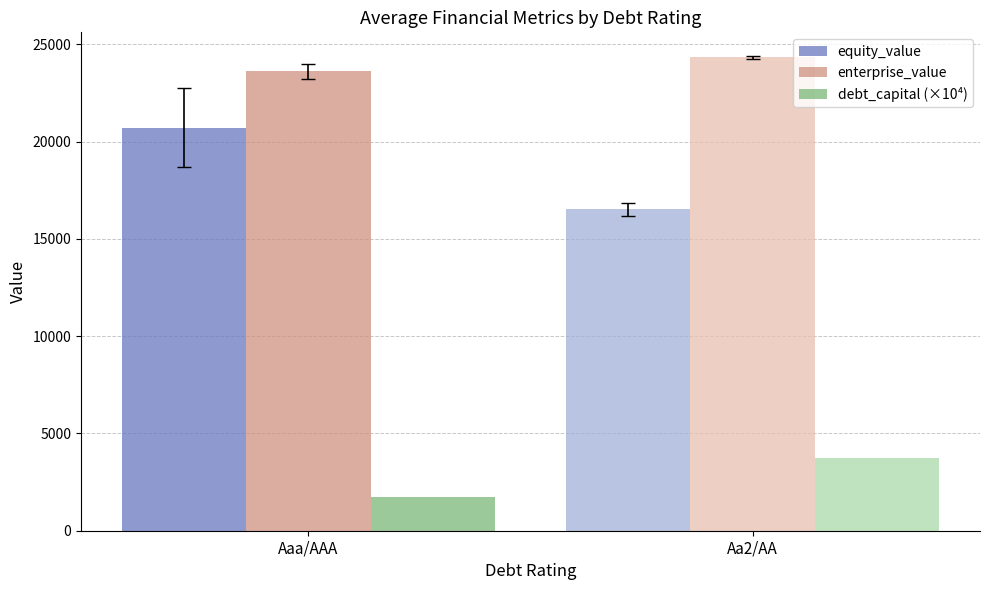

At which category is the sum across all series the highest?

Aaa/AAA